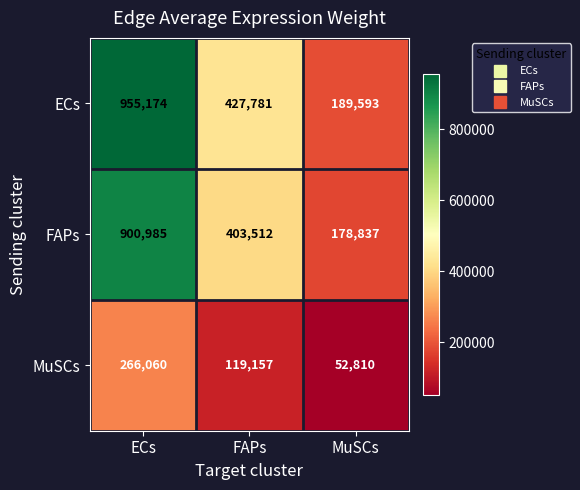

What is the average value of the FAPs series?

494445